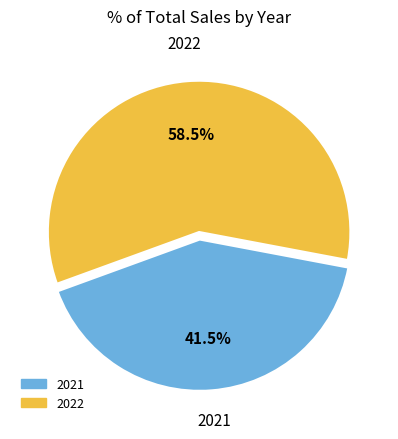

Is the sum of 2022 and 2021 greater than half?

Yes